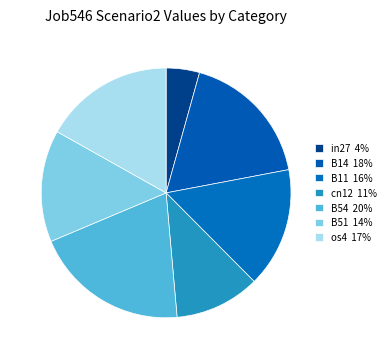

What percentage is NOT represented by B14?

82.3%